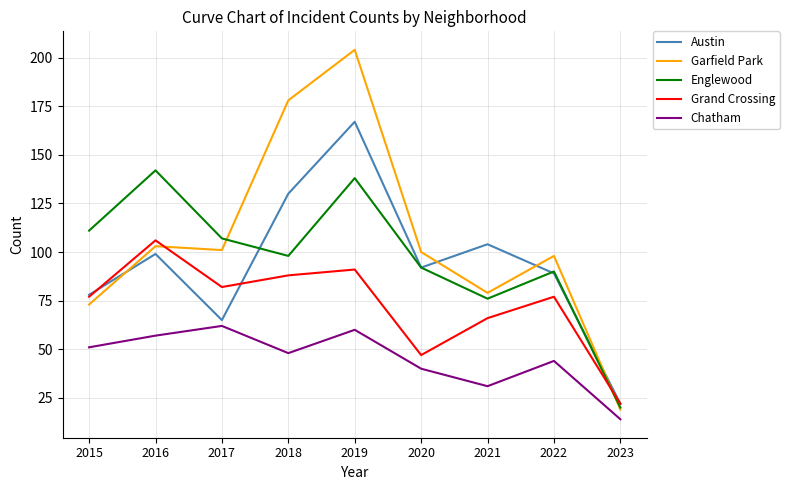

The Chatham series shows 109 at 2017. True or false?

False